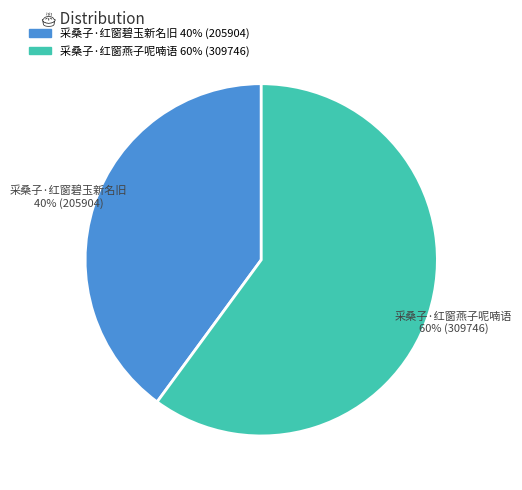

What is the ratio of the value at 采桑子·红窗燕子呢喃语 to the value at 采桑子·红窗碧玉新名旧?

1.5